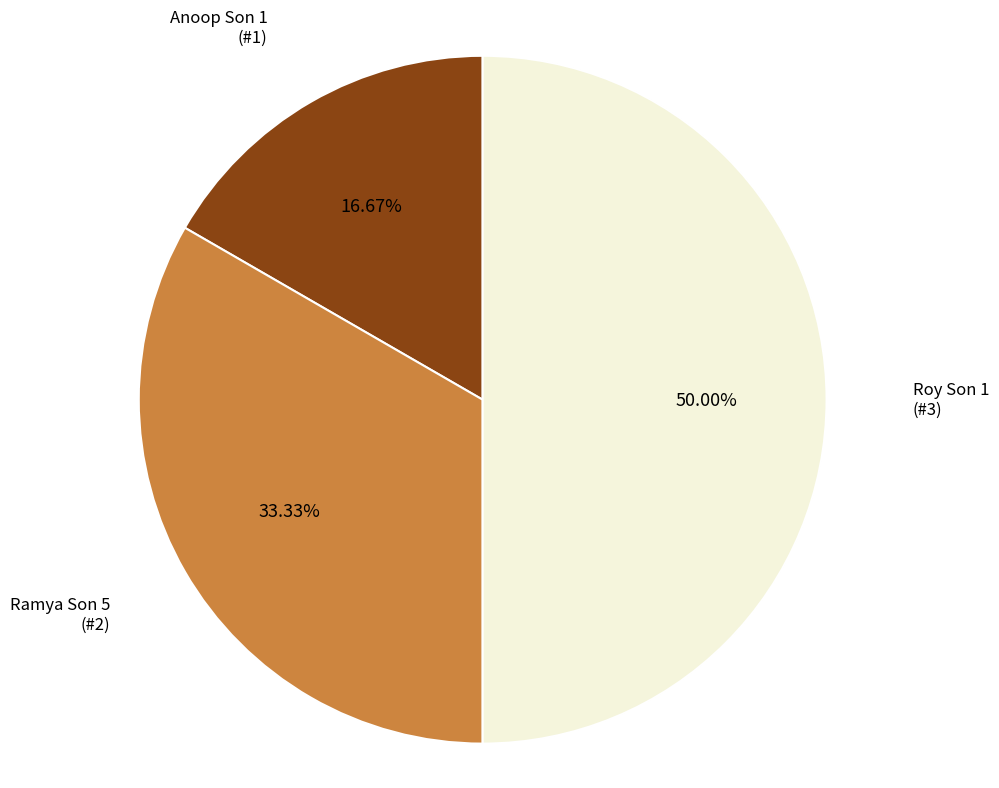

Does Ramya Son 5 account for over 50% of the chart?

No